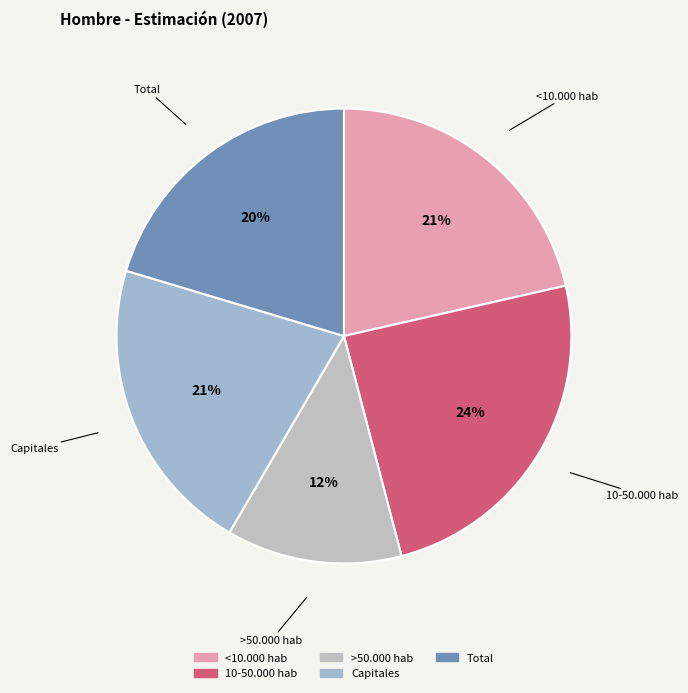

How many segments does this pie chart have?

5